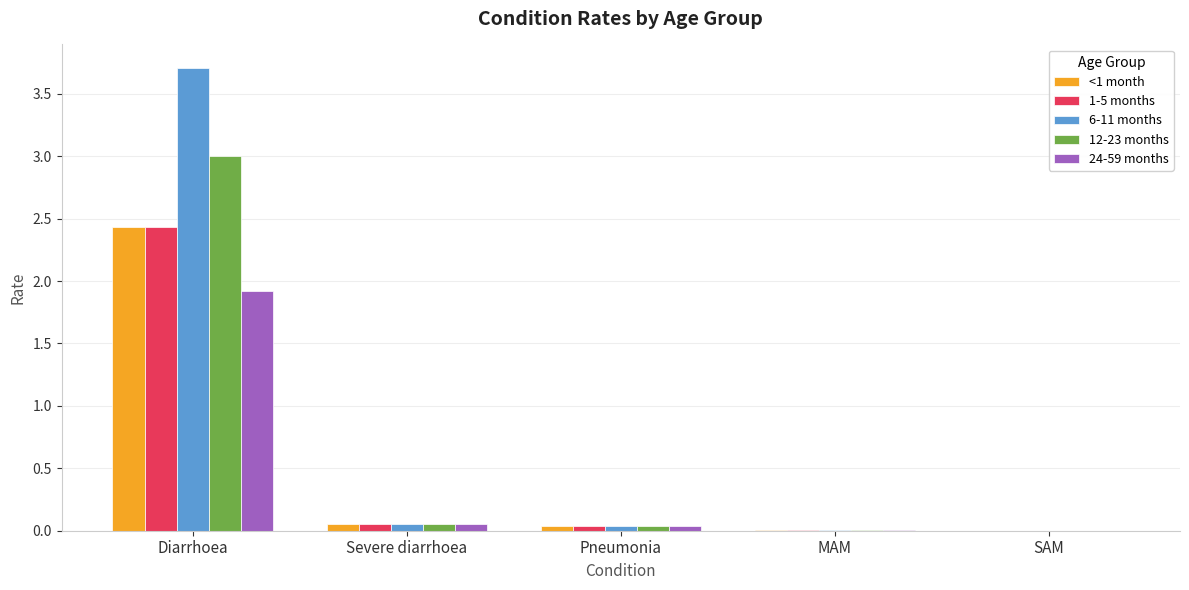

Between Diarrhoea and Pneumonia, which series saw the biggest shift?

6-11 months